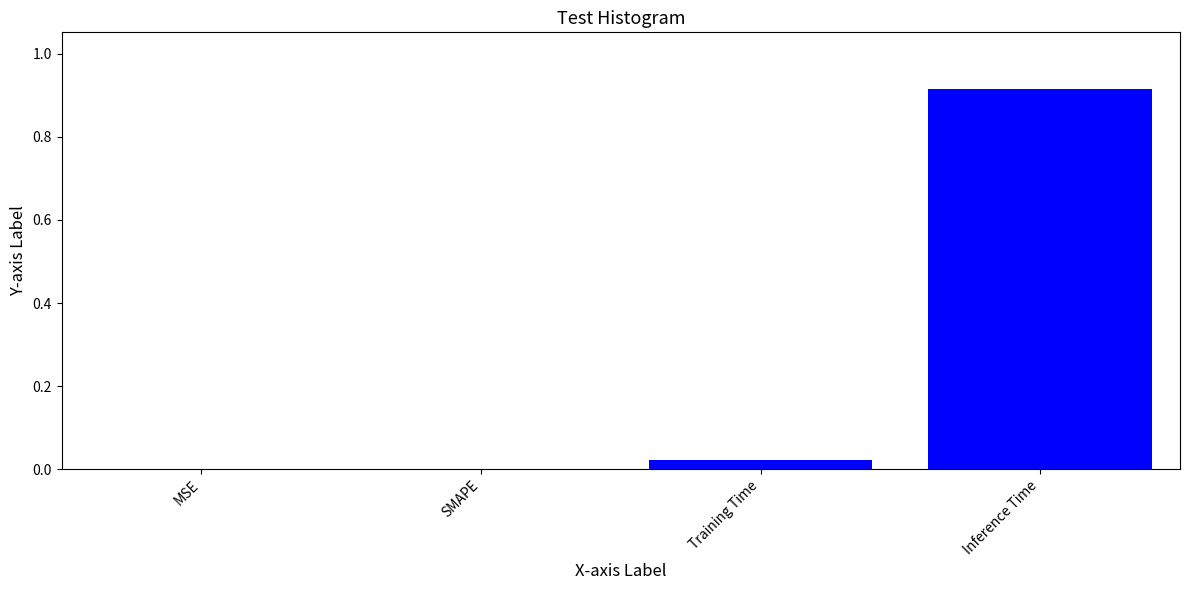

Which label corresponds to the largest value in the chart?

Inference Time